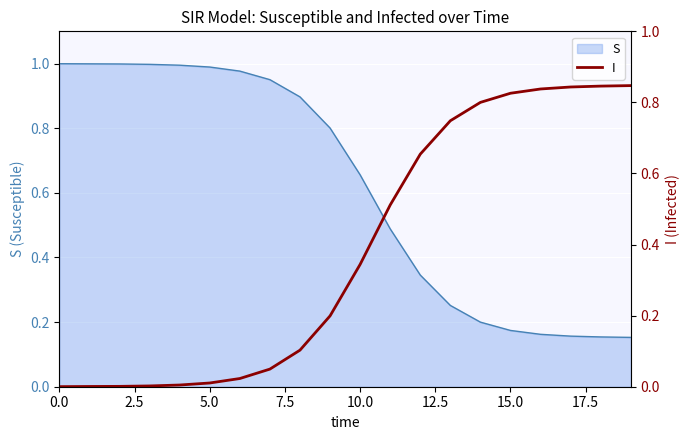

The value of S at 5.0 is 1.4. True or false?

False